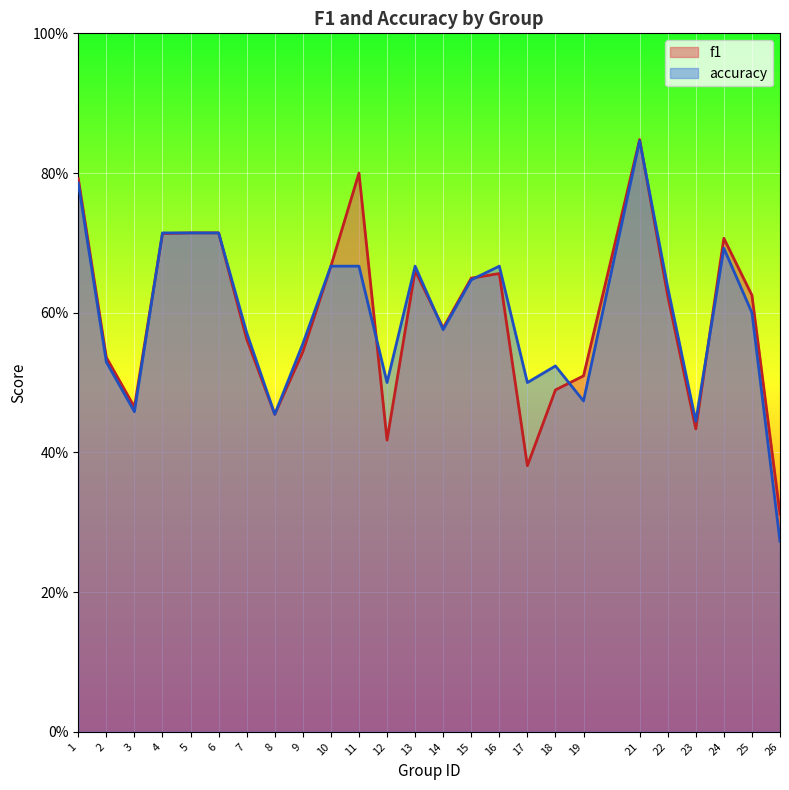

How many interior local valleys does the accuracy series have?

7